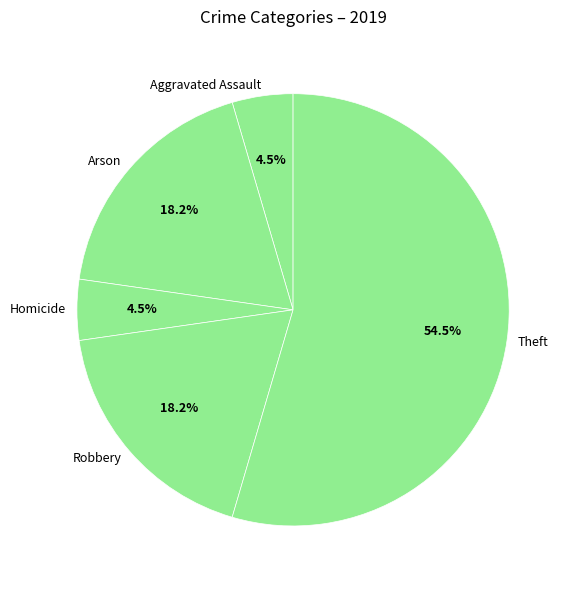

What percentage is the Robbery slice, to the nearest percent?

18%